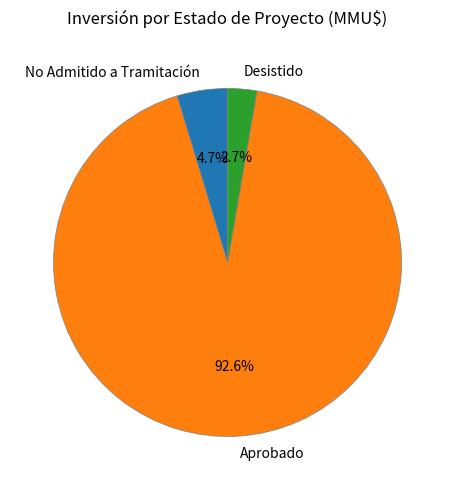

What is the total percentage of No Admitido a Tramitación and Desistido?

7.4%